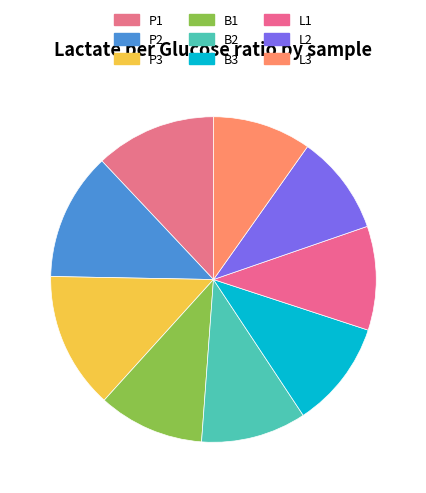

True or false: P1 accounts for 1% of the total.

False